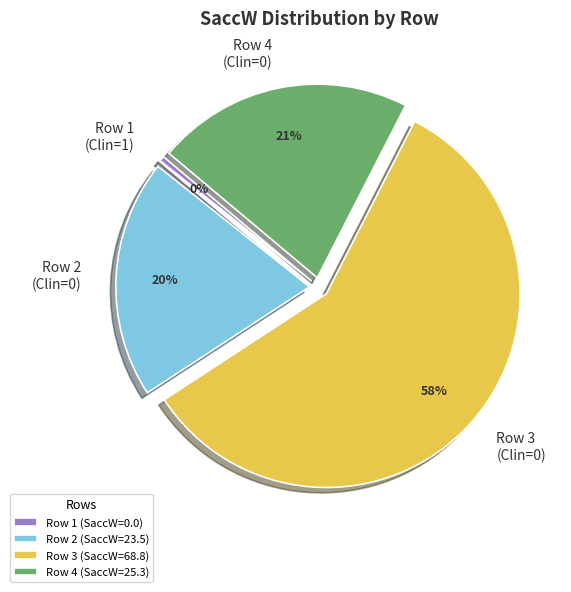

Is Row 3 (Clin=0) the majority of the pie?

Yes